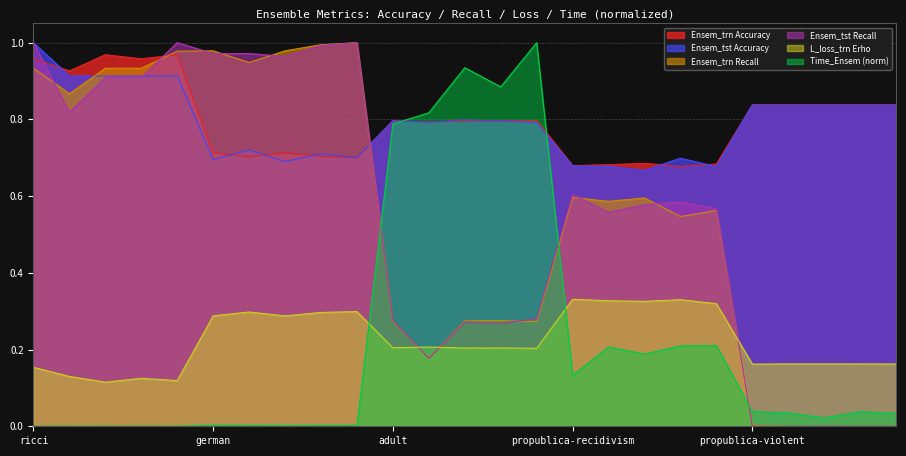

How many interior local valleys does the Ensem_tst Accuracy series have?

6